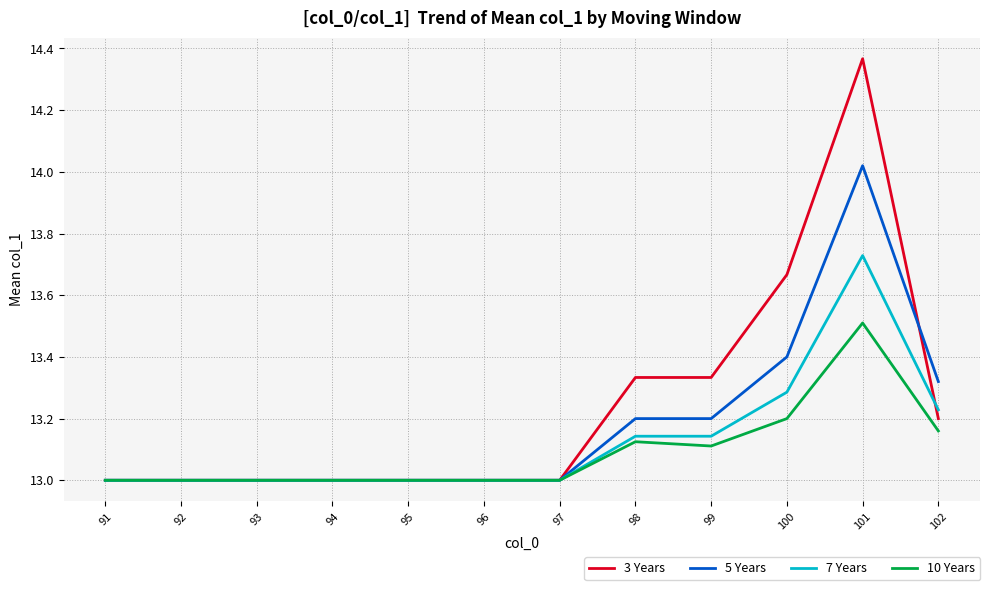

What is the difference between the highest and lowest values at 100?

0.5